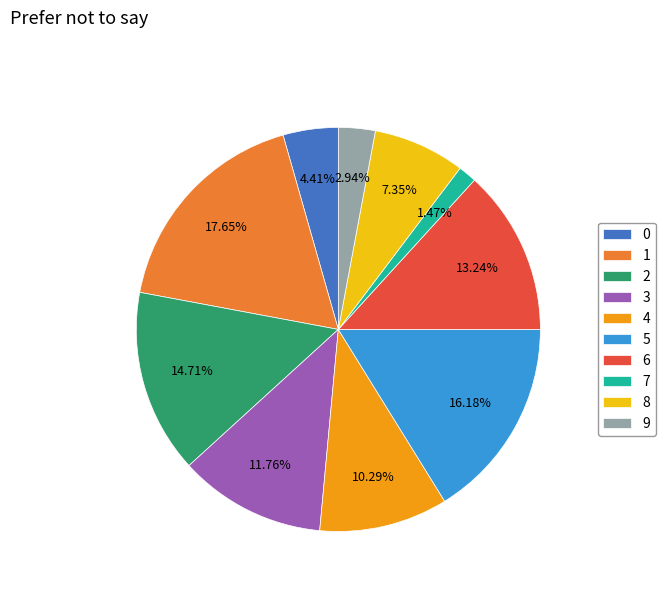

How many slices are in this pie chart?

10